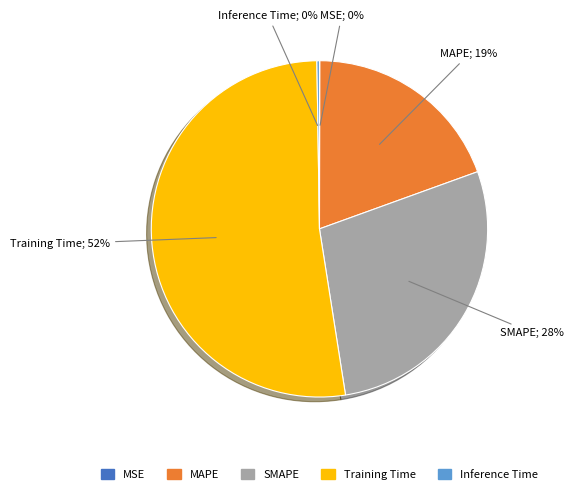

What is the largest slice in the pie chart?

Training Time